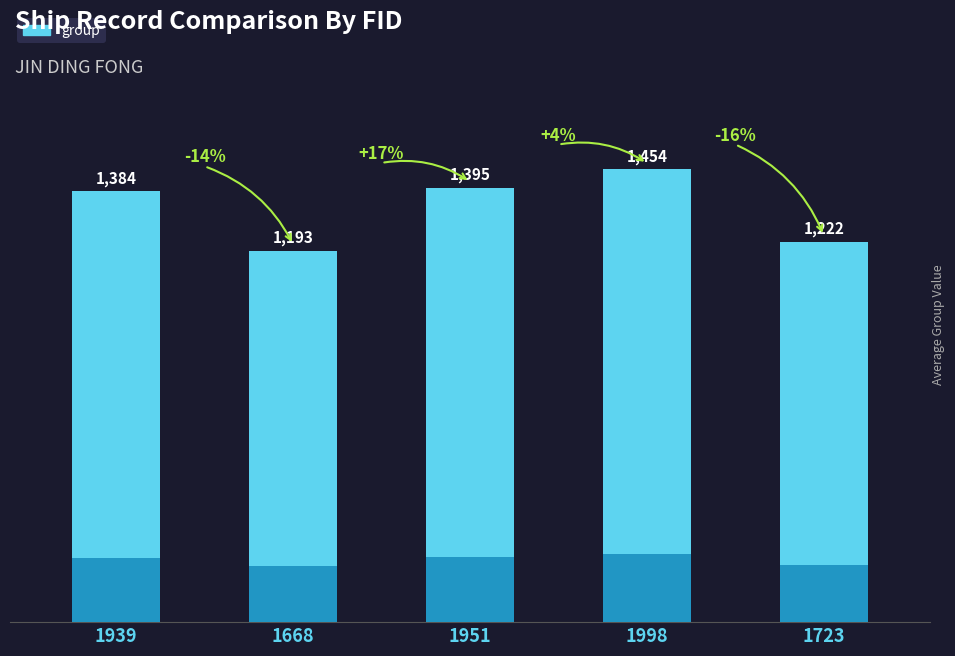

What is the maximum value shown in the chart?

1454